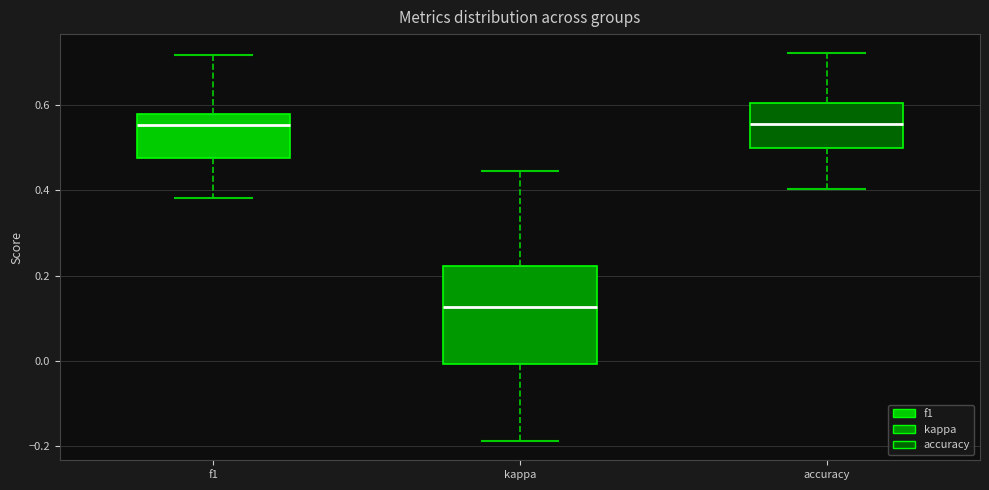

Reading left to right, read every box against the y-axis: the position of its median line, the range the box covers, and the ends of its whiskers. The values are not printed on the chart, so give them approximately, as read against the axis.

f1: median 0.56, box 0.48 to 0.58, whiskers 0.38 to 0.72
kappa: median 0.12, box 0.00 to 0.22, whiskers -0.18 to 0.44
accuracy: median 0.56, box 0.50 to 0.60, whiskers 0.40 to 0.72